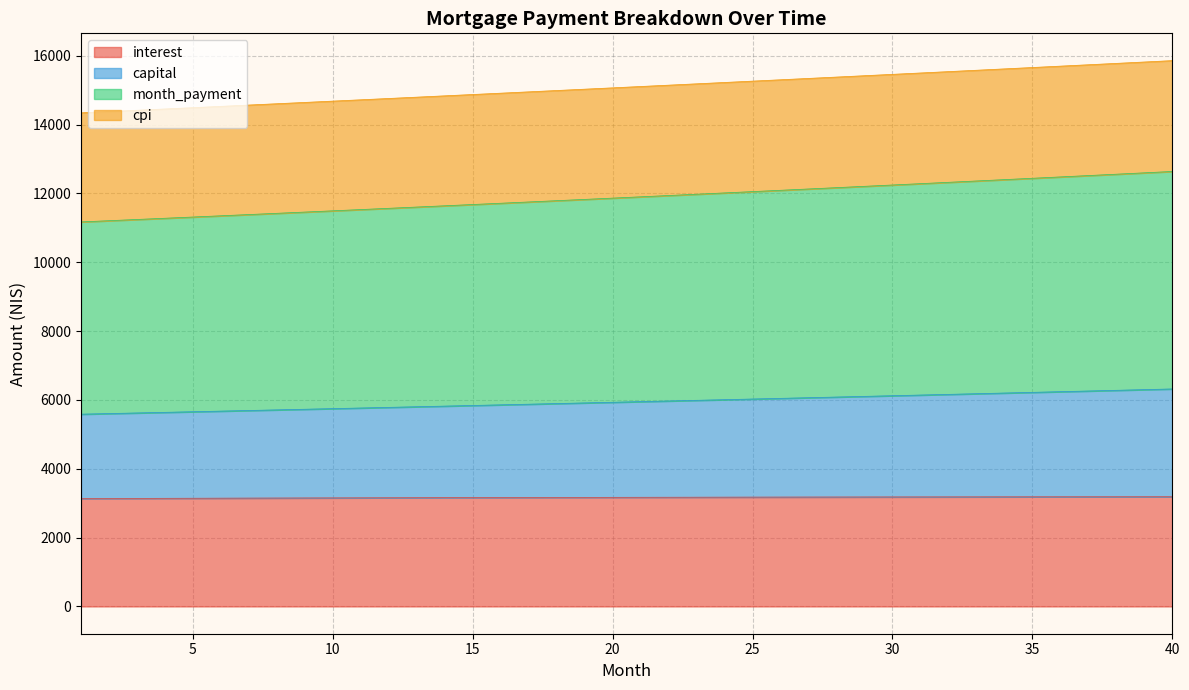

Rank the categories by capital value from lowest to highest.

1, 2, 3, 4, 5, 6, 7, 8, 9, 10, 11, 12, 13, 14, 15, 16, 17, 18, 19, 20, 21, 22, 23, 24, 25, 26, 27, 28, 29, 30, 31, 32, 33, 34, 35, 36, 37, 38, 39, 40